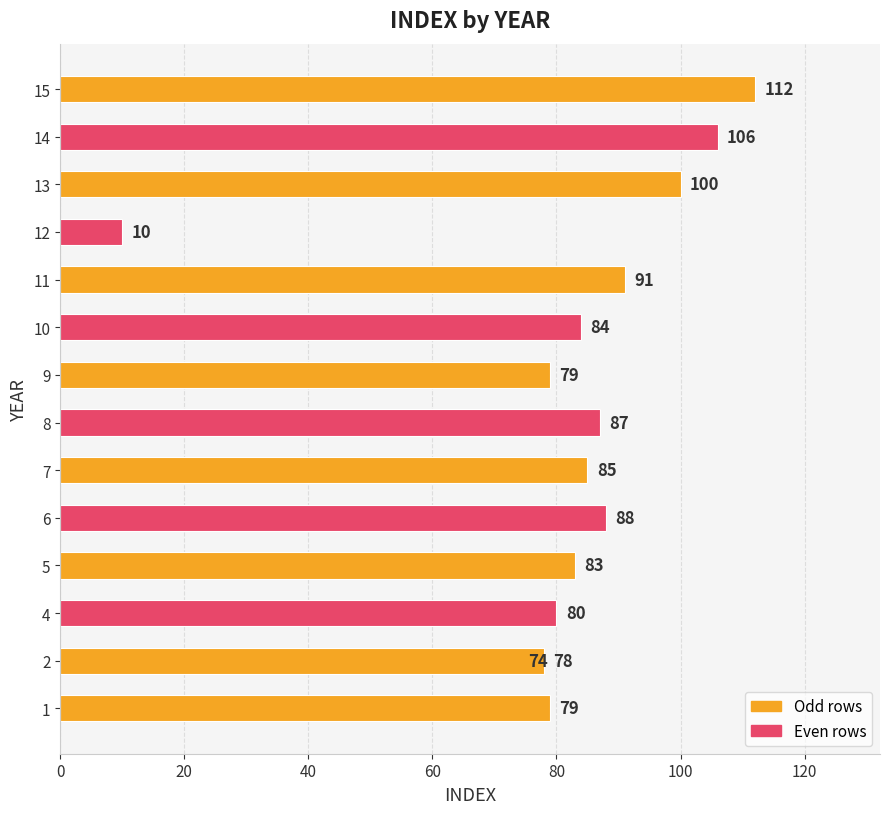

What is the sum of all values?

1236